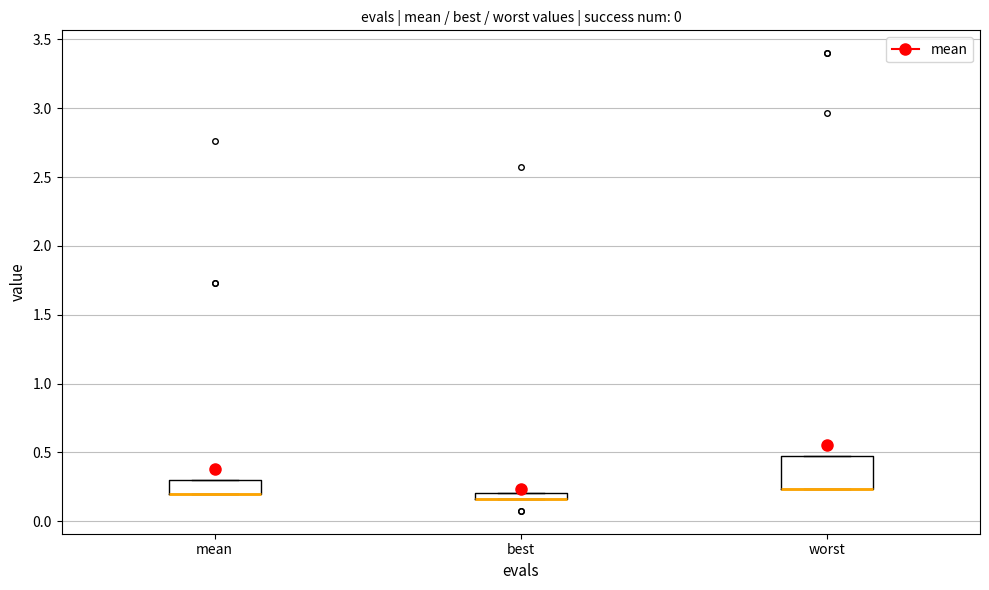

Where is the lower edge of the box for best on the y-axis? The values are not printed on the chart, so give them approximately, as read against the axis.

0.15